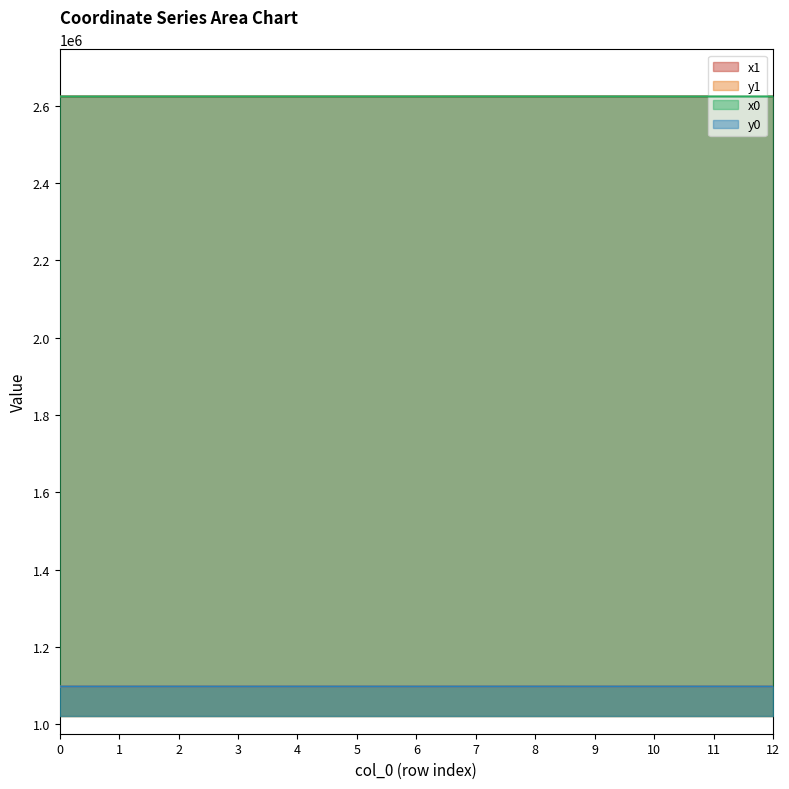

What is the value of the y0 point at the 2nd from the left?

1097284.3